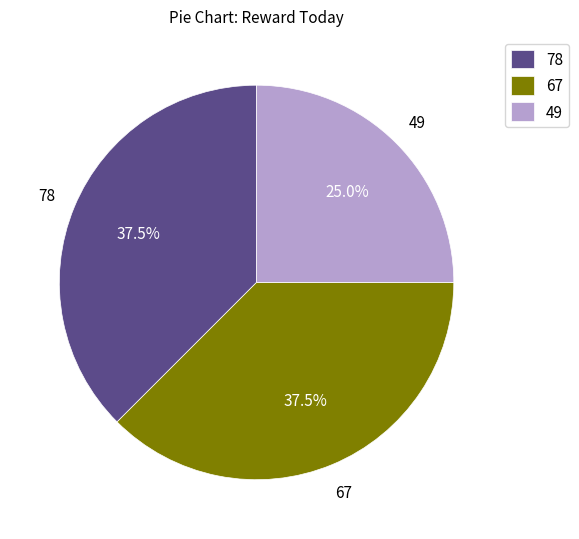

Is the sum of 67 and 49 greater than half?

Yes